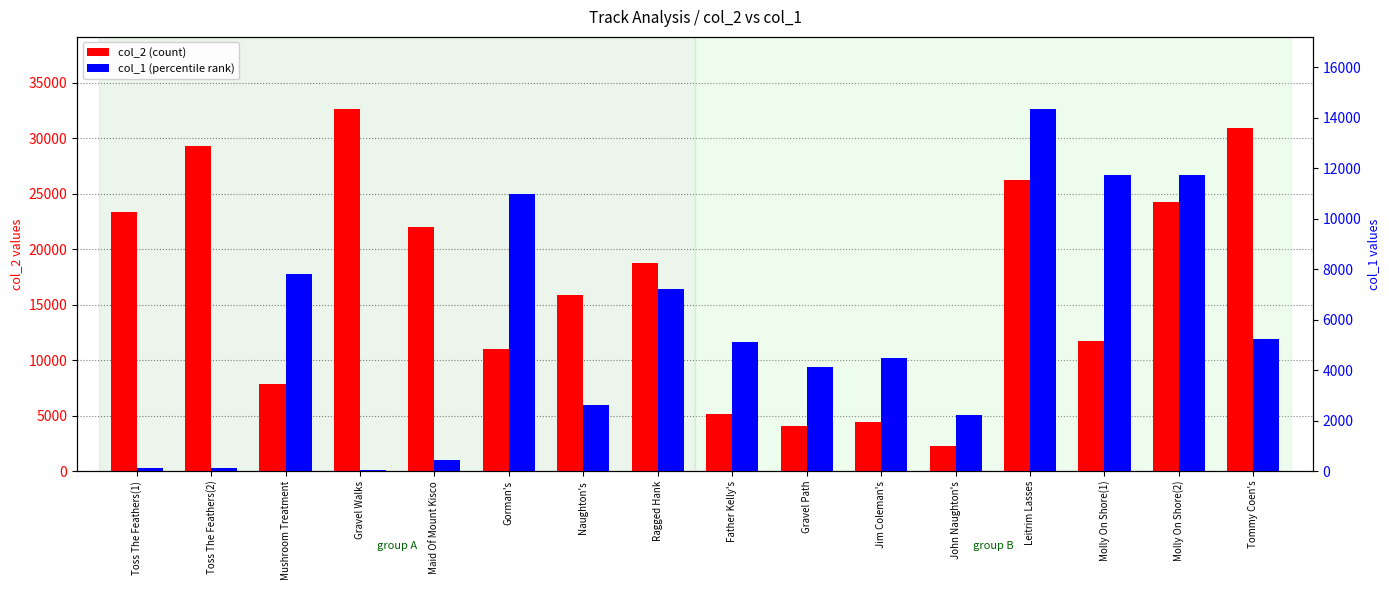

What are all the series names shown in the legend?

col_2 (count), col_1 (percentile rank)